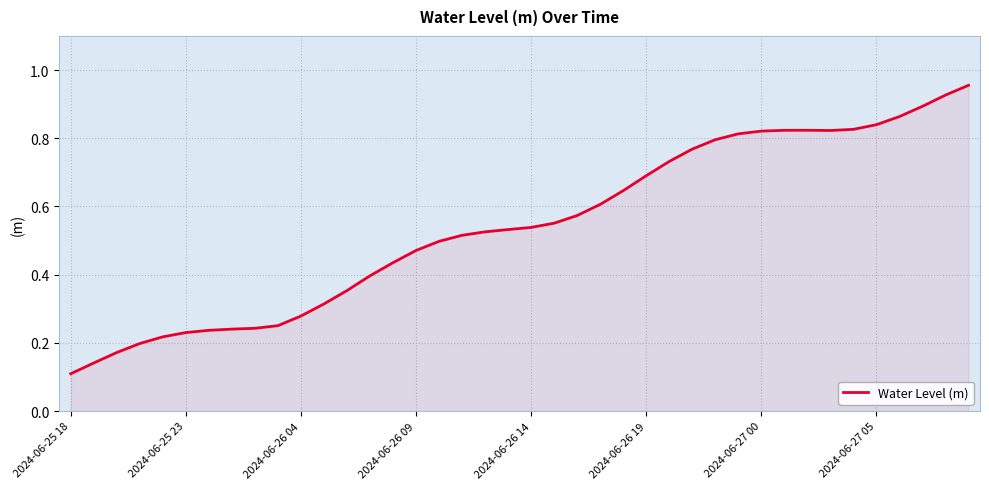

Does the chart have visible grid lines?

Yes